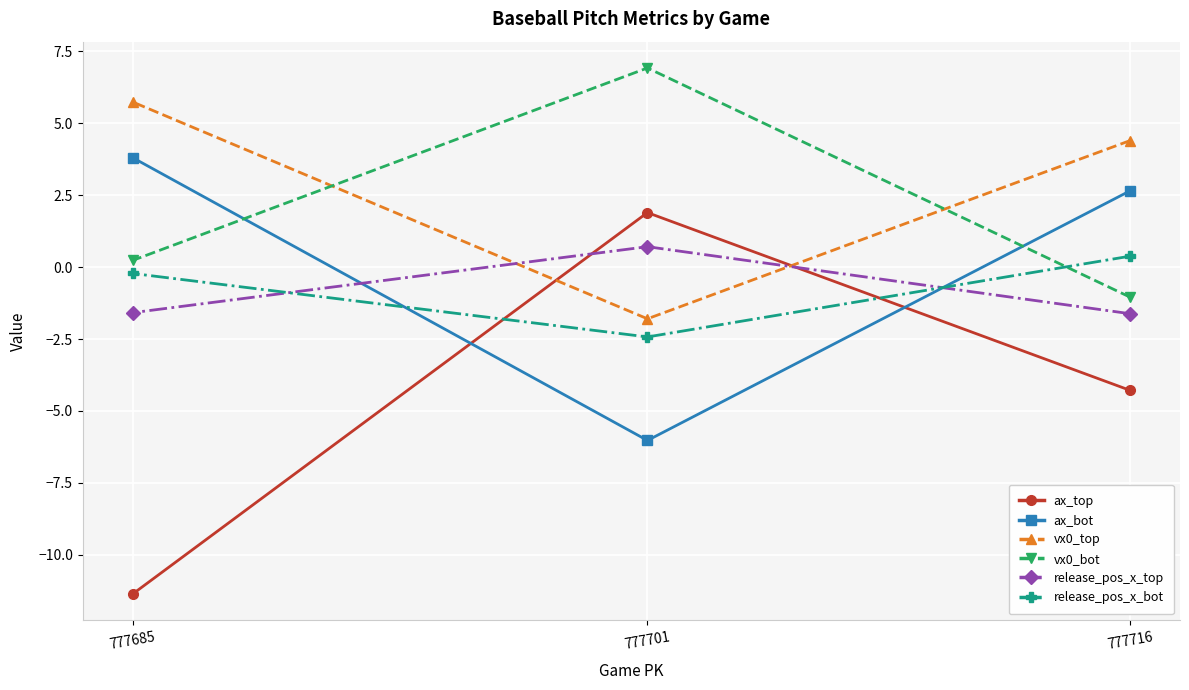

At which label is ax_top closest to -4?

777716